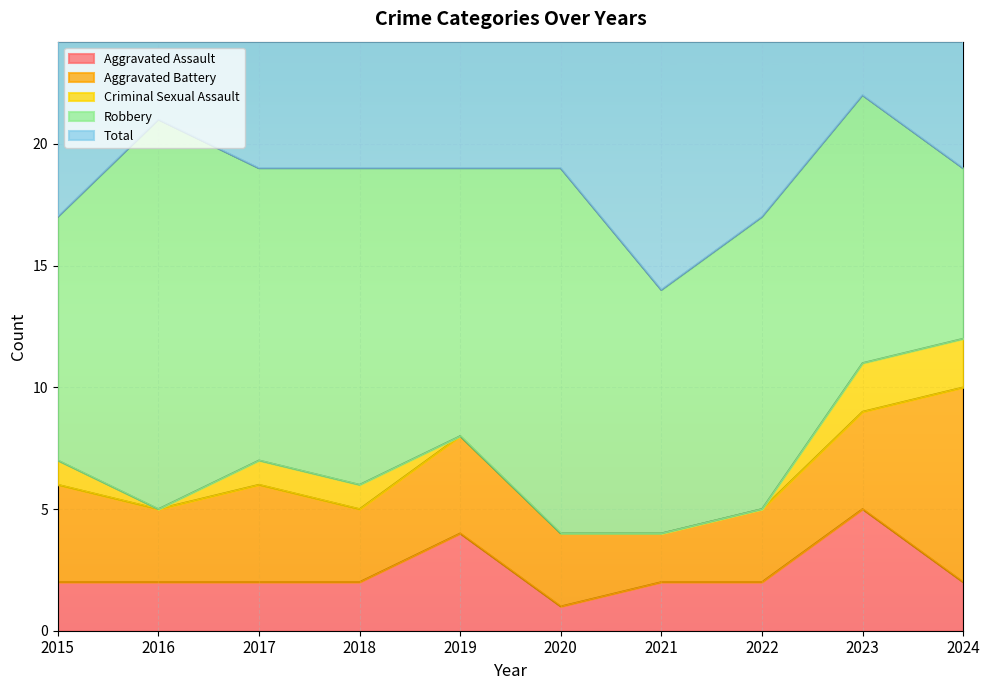

True or false: Aggravated Assault and Total intersect in this chart.

False